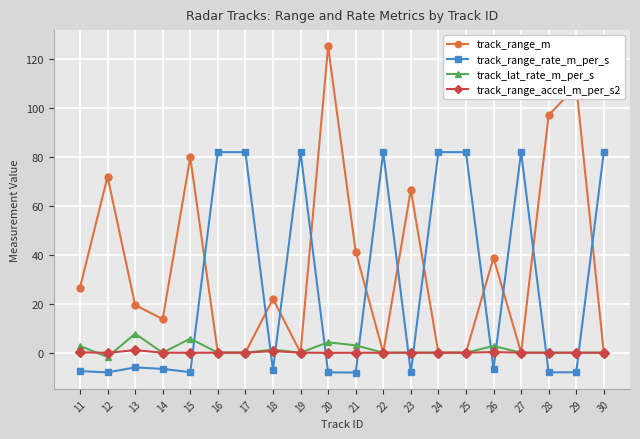

What is the smallest value displayed?

-8.1